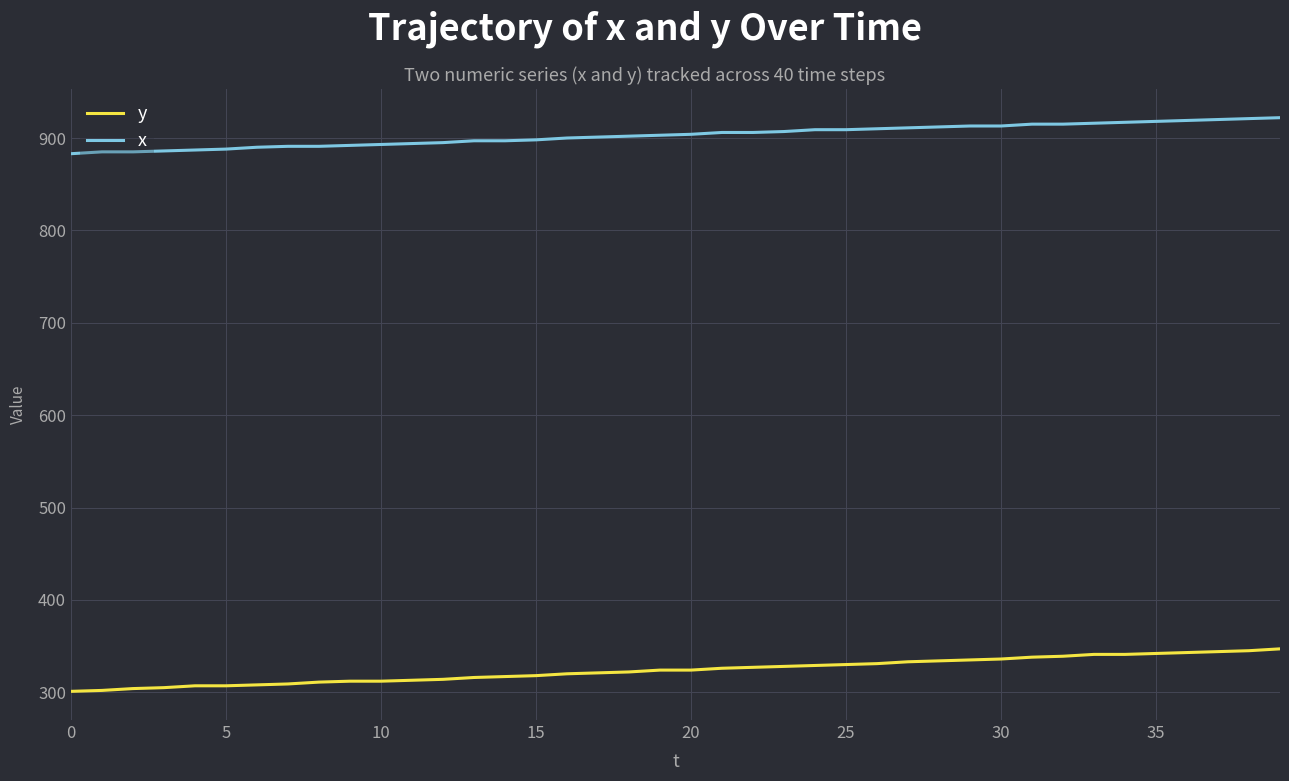

List the series in order of their peak value, highest first.

x, y